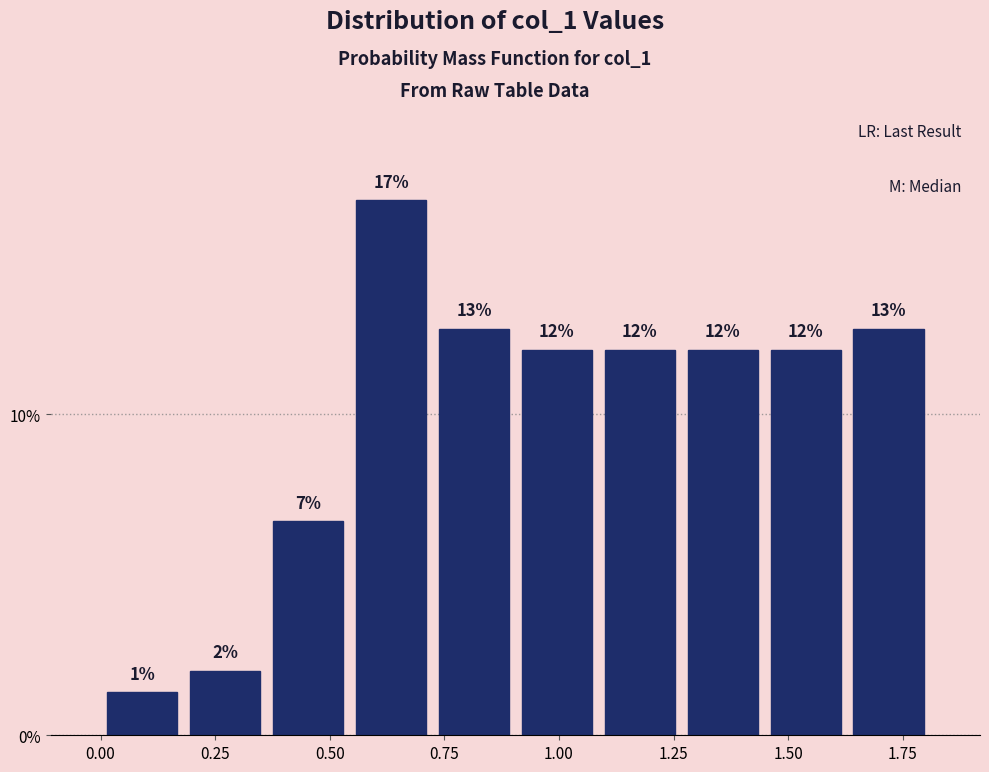

Read against the x-axis, roughly where is the centre of the tallest bar?

0.65